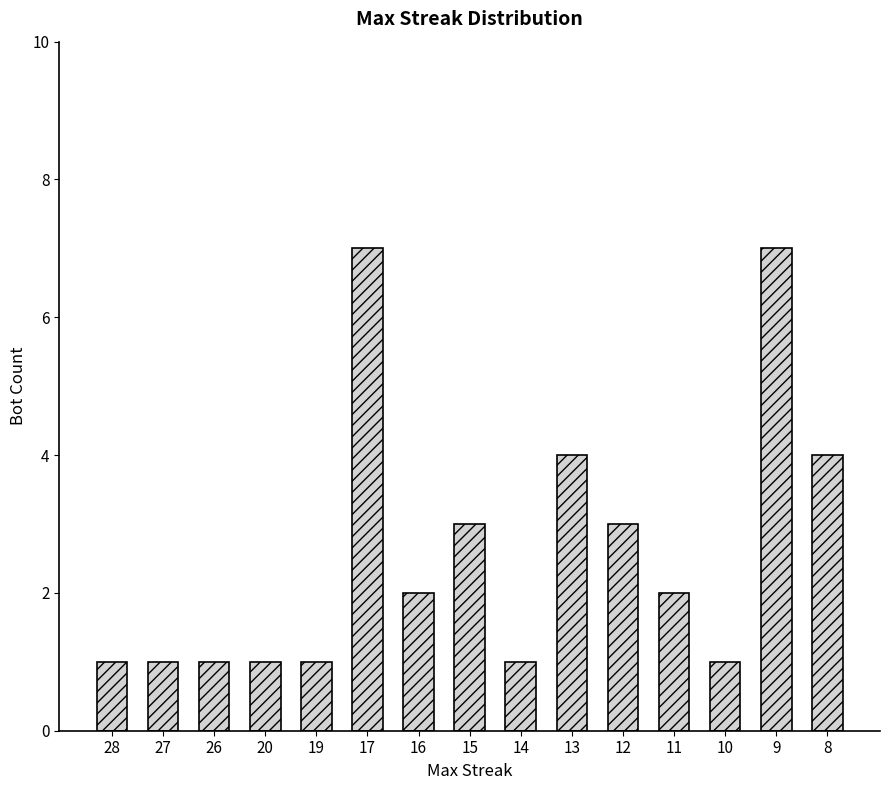

What is the sum of all values?

39